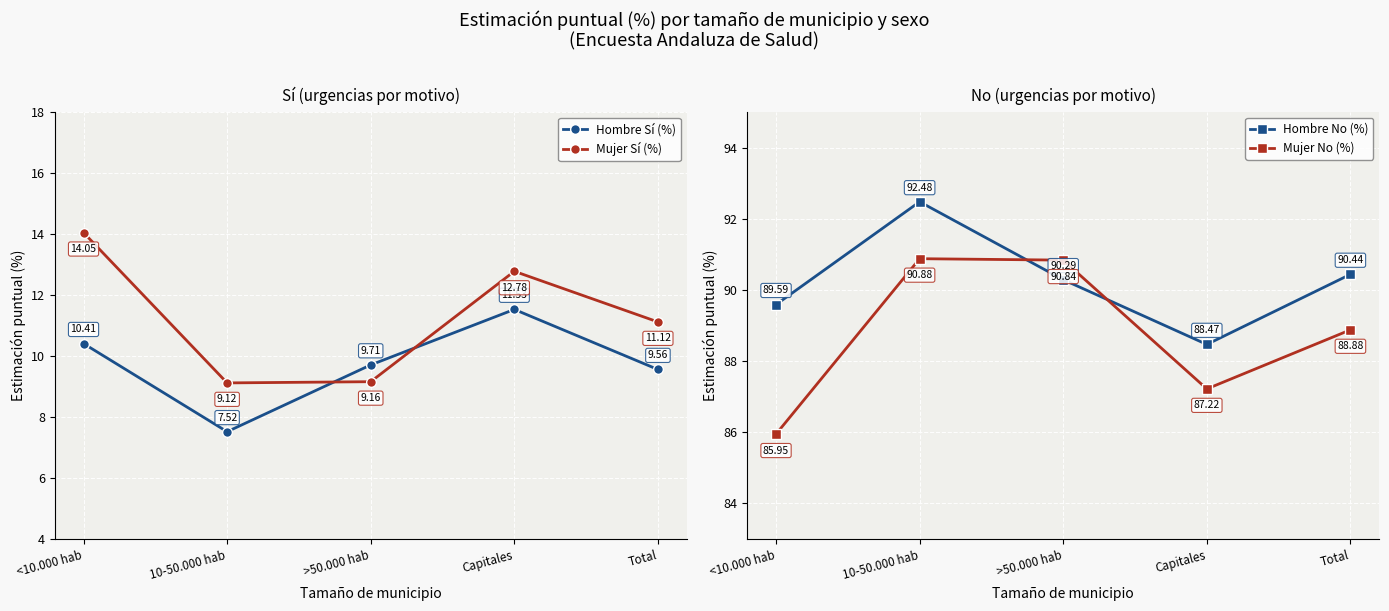

Reading right to left, what are all the values shown in this chart?

Hombre Sí (%): Total=9.6	Capitales=11.5	>50.000 hab=9.7	10-50.000 hab=7.5	<10.000 hab=10.4
Mujer Sí (%): Total=11.1	Capitales=12.8	>50.000 hab=9.2	10-50.000 hab=9.1	<10.000 hab=14.1
Hombre No (%): Total=90.4	Capitales=88.5	>50.000 hab=90.3	10-50.000 hab=92.5	<10.000 hab=89.6
Mujer No (%): Total=88.9	Capitales=87.2	>50.000 hab=90.8	10-50.000 hab=90.9	<10.000 hab=86.0